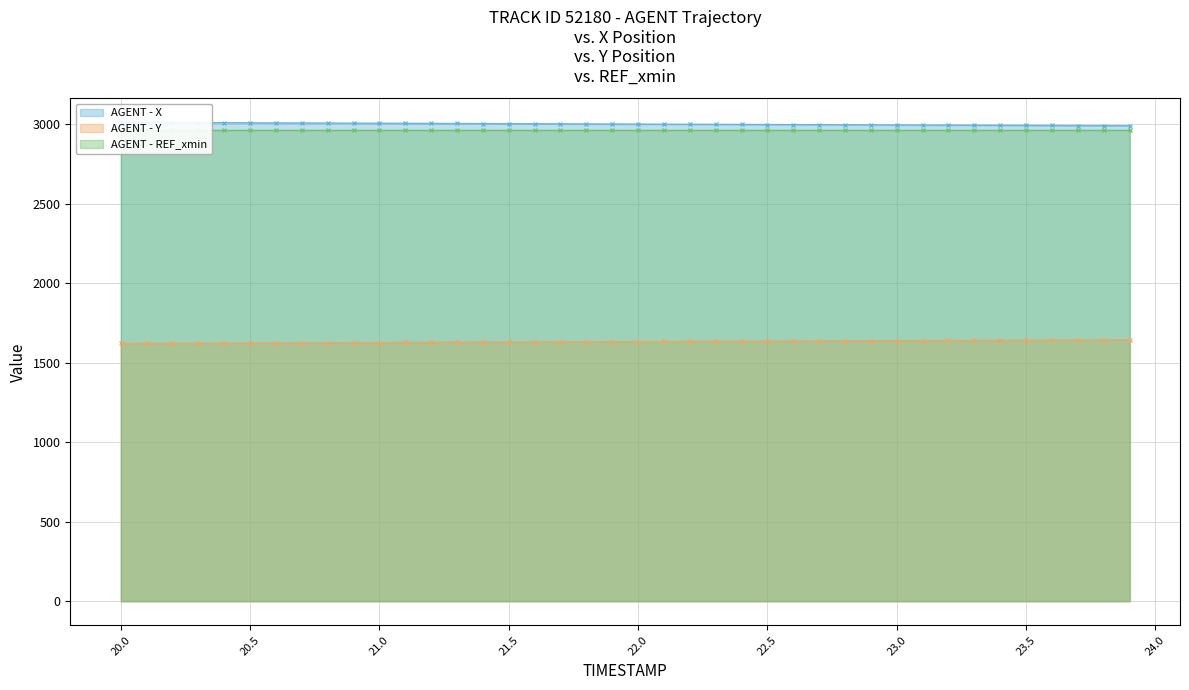

At which label is Y closest to 1632?

21.8